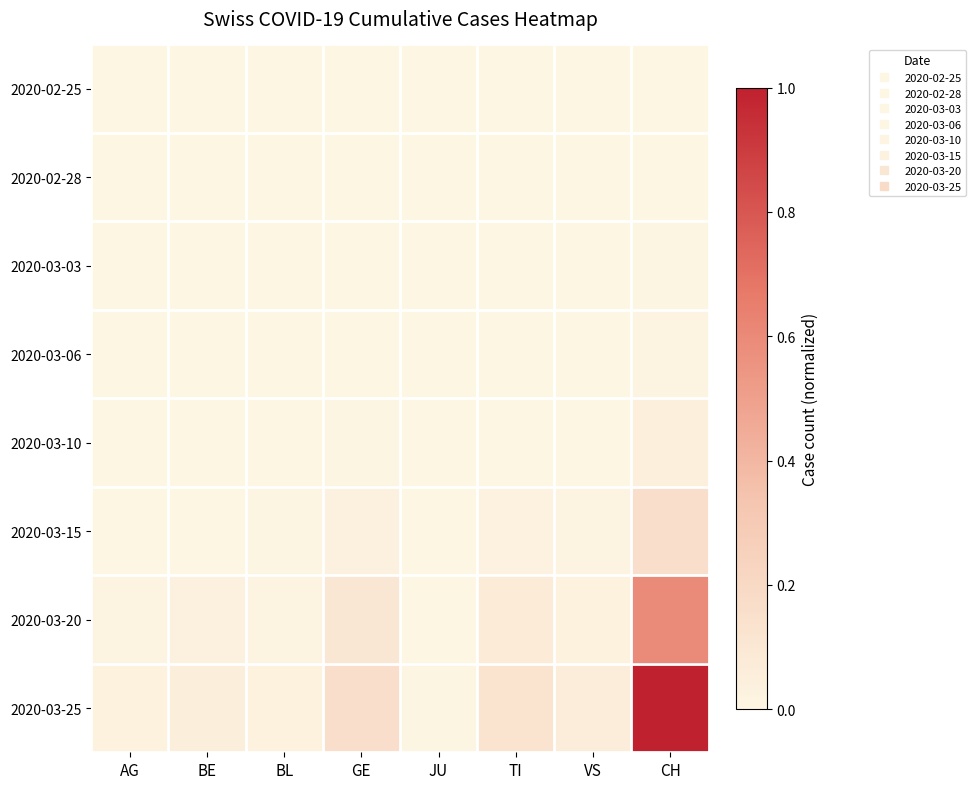

Rank the series by their maximum value, from highest to lowest.

2020-03-25, 2020-03-20, 2020-03-15, 2020-03-10, 2020-03-06, 2020-03-03, 2020-02-28, 2020-02-25